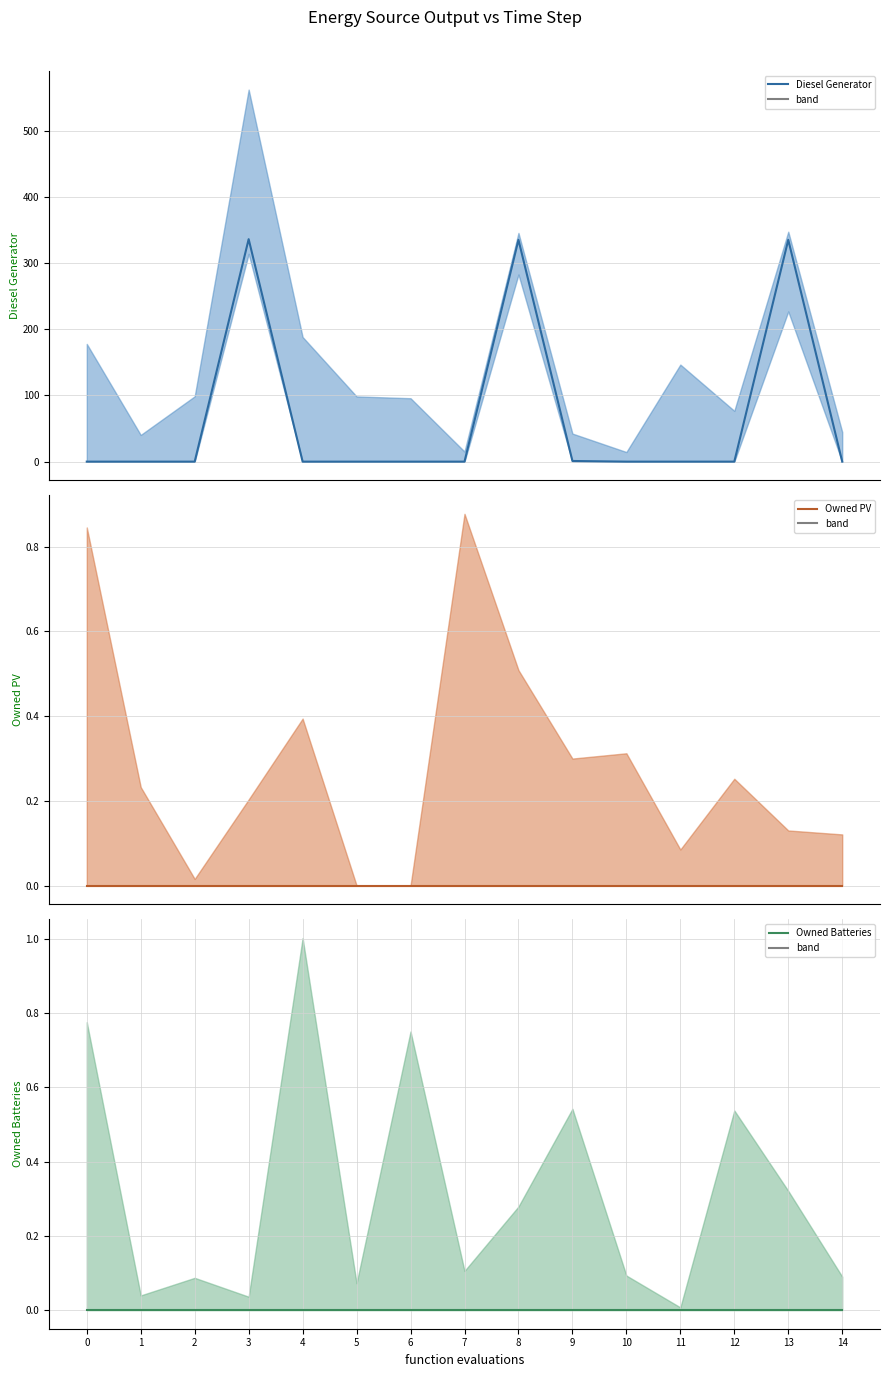

At how many categories does at least one series exceed 315?

3